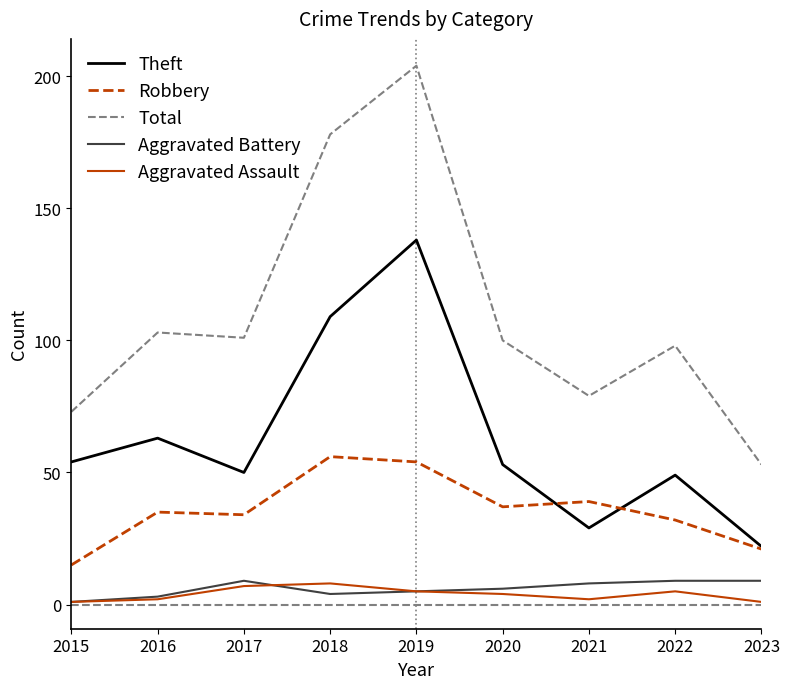

True or false: Theft and Aggravated Battery intersect in this chart.

False